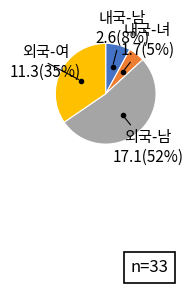

How many segments does this pie chart have?

4